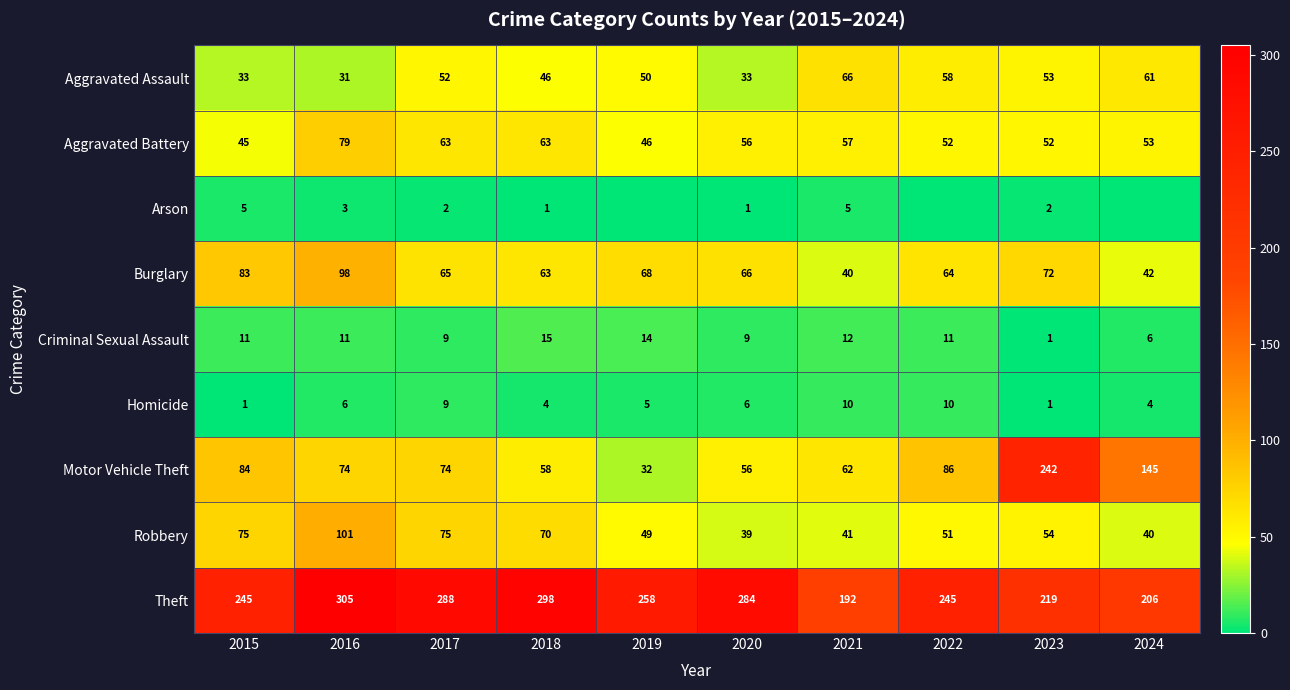

What is the maximum value for Aggravated Battery?

79